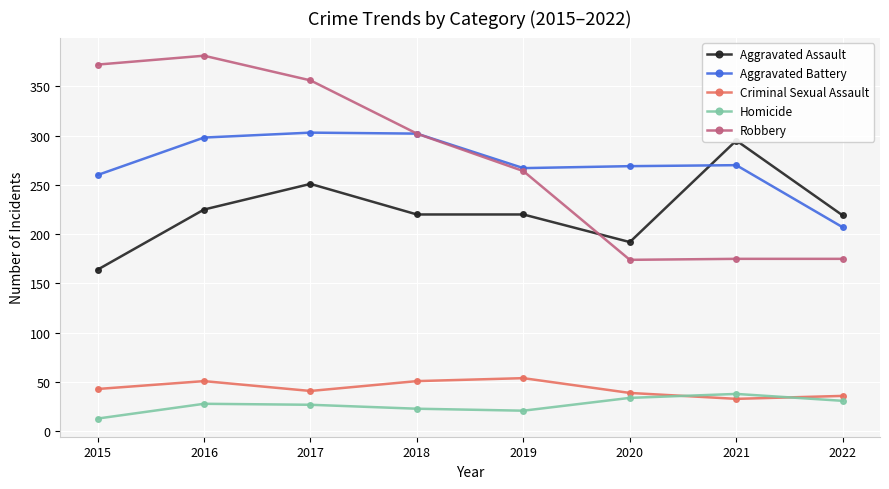

Where does the Robbery series first go above 302?

2015